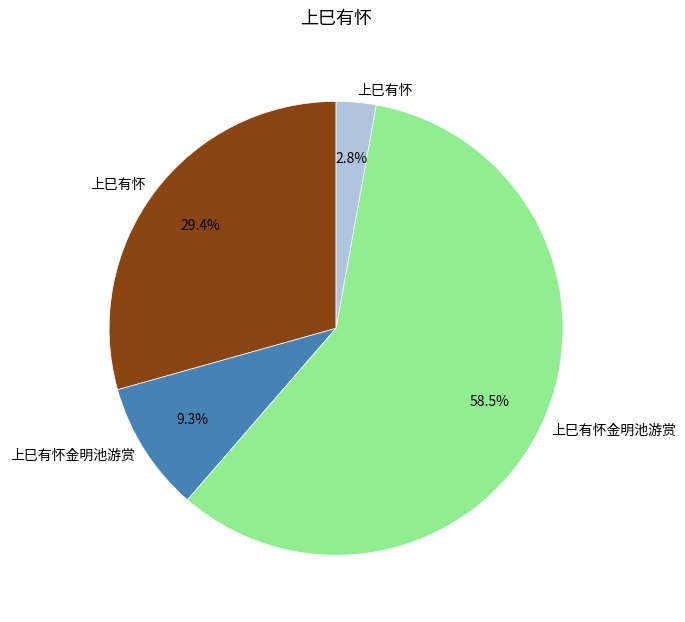

Is there a majority slice in this chart?

Yes